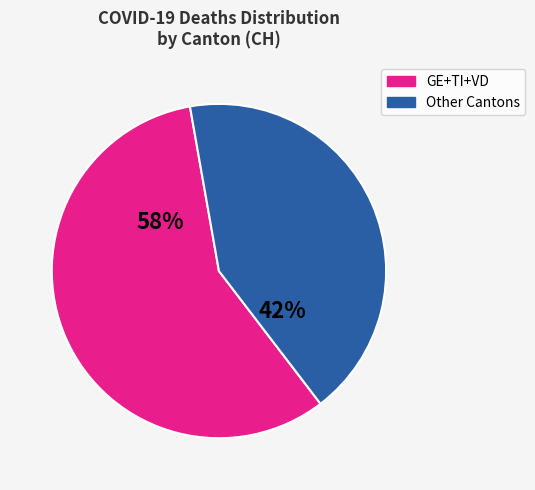

Is there any slice that represents more than half of the pie?

Yes